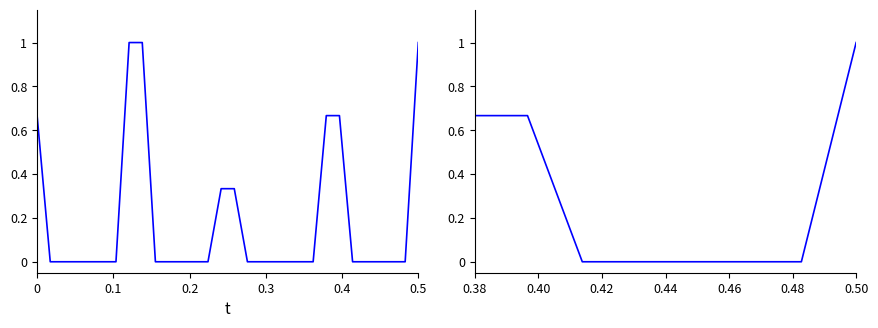

Which label corresponds to the smallest value in the chart?

0.1